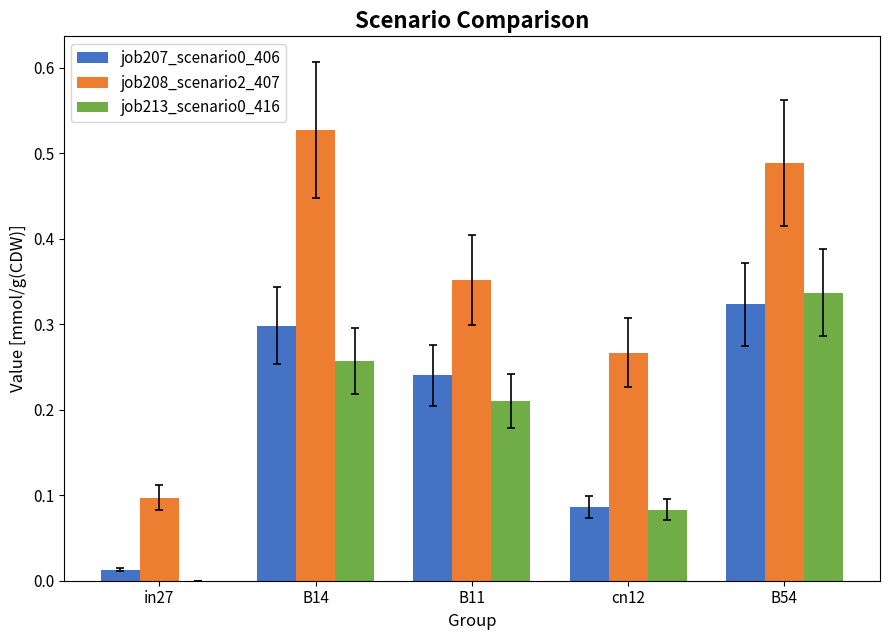

Count the number of data series in this chart.

3